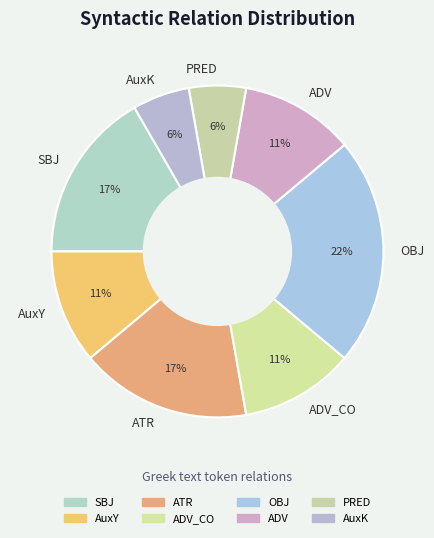

The ATR slice represents 6% of the pie. True or false?

False